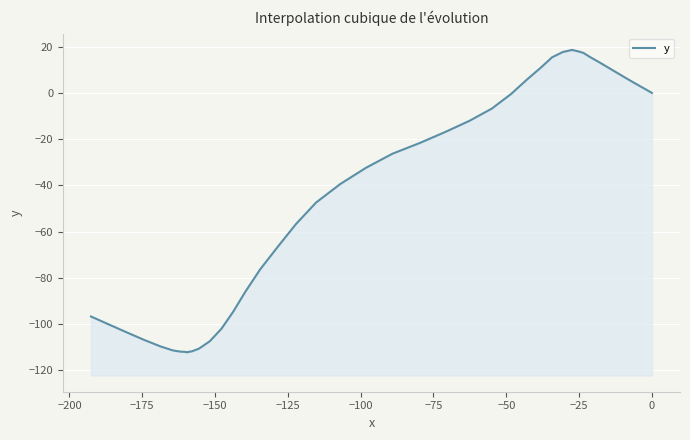

True or false: the data shows -27.9 at 27.

False